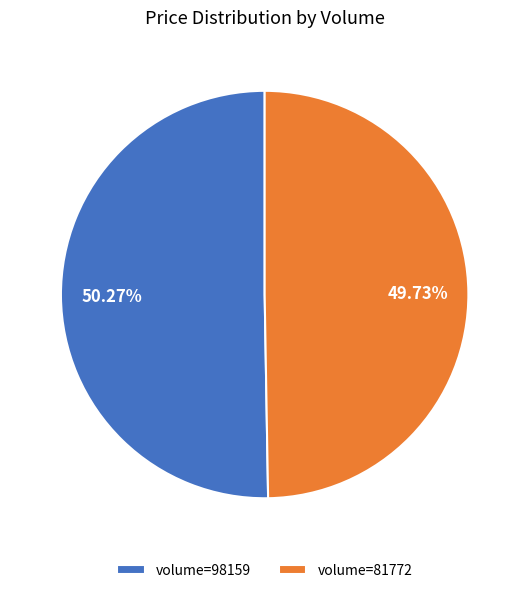

Which category accounts for the majority?

volume=98159